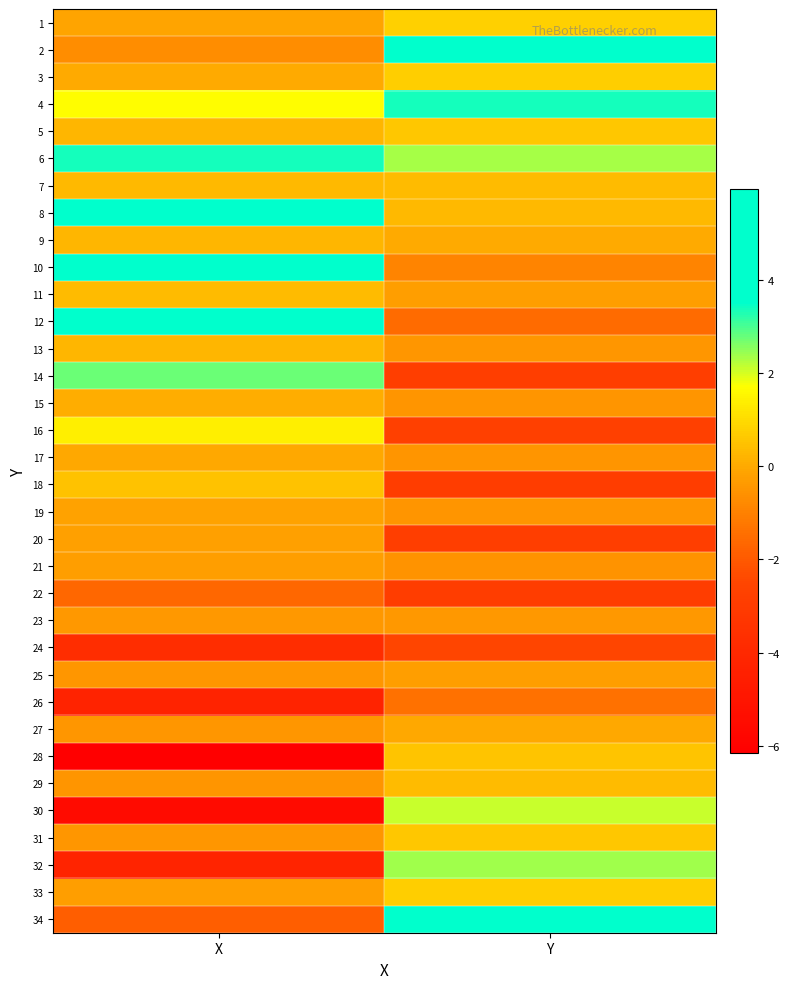

List the series in order of their peak value, highest first.

10, 8, 12, 34, 2, 4, 6, 14, 32, 30, 16, 1, 3, 33, 5, 31, 28, 18, 11, 7, 29, 13, 9, 15, 27, 17, 19, 20, 25, 21, 23, 26, 22, 24